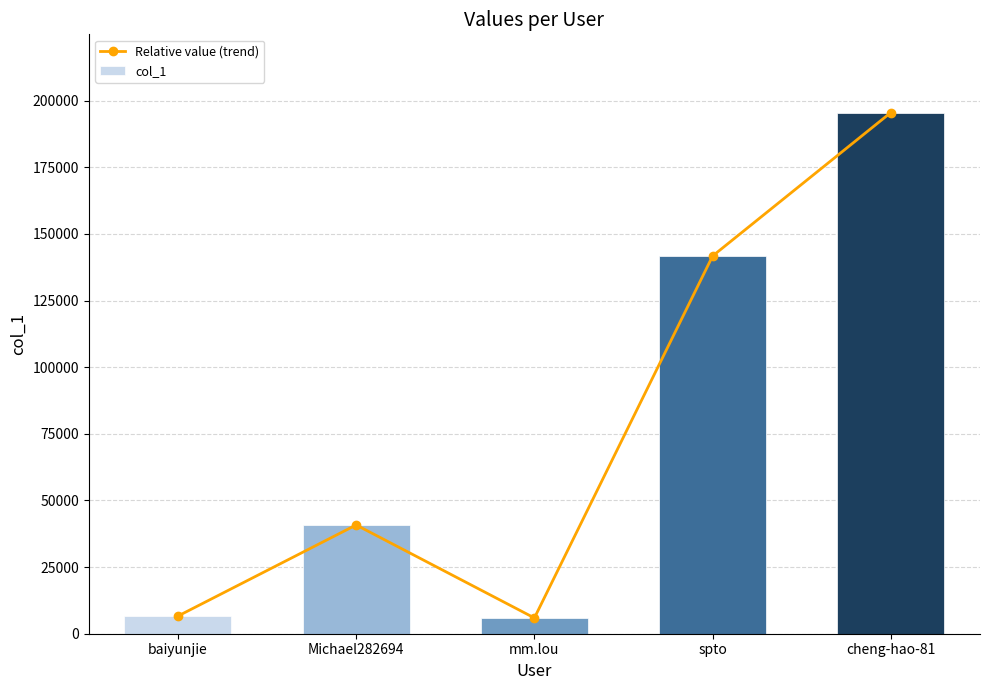

The value of Relative value (trend) at spto is 141740. True or false?

True